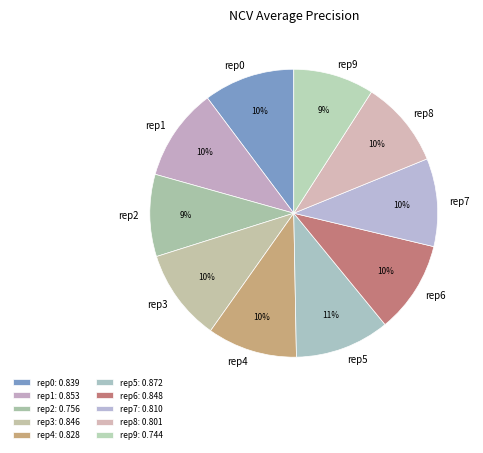

Does rep9 represent more than half of the total?

No